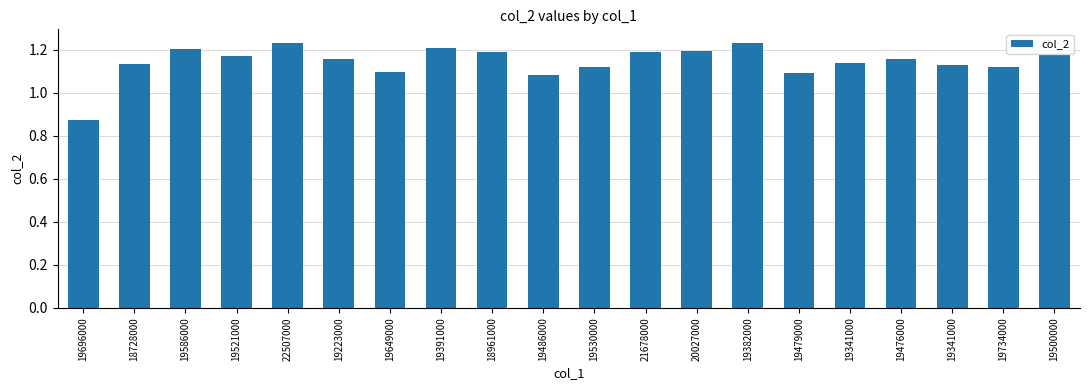

What is the smallest value displayed?

0.9